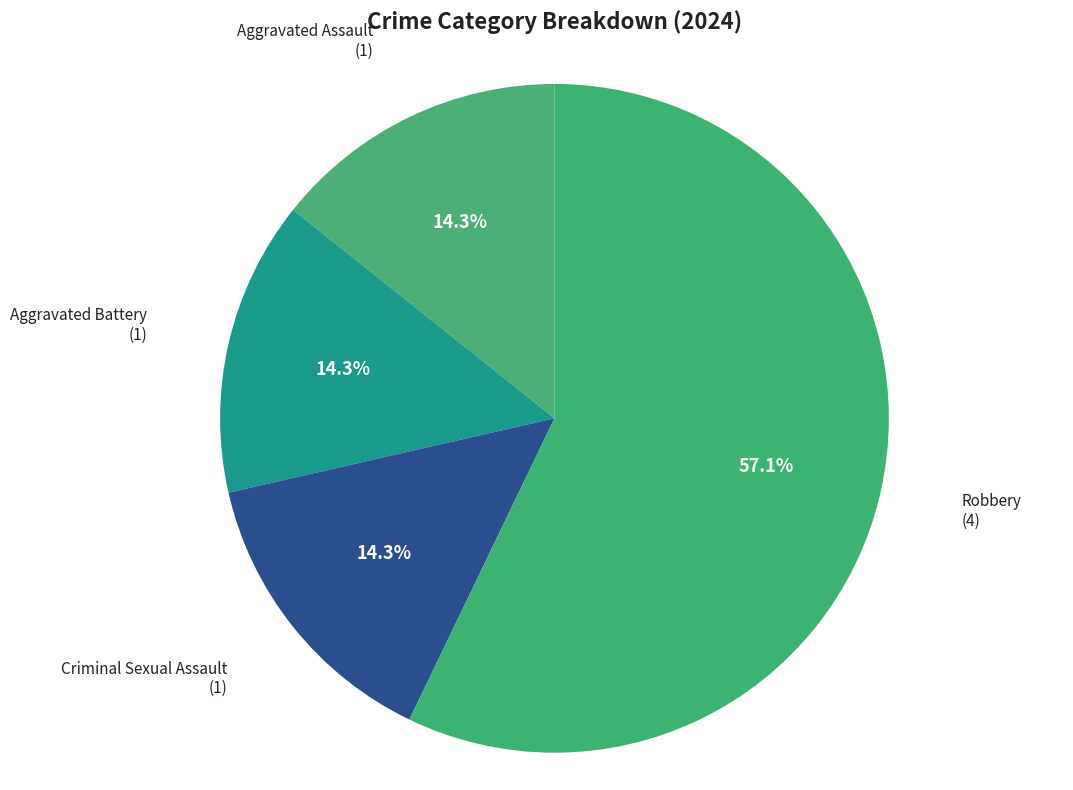

Is there any slice that represents more than half of the pie?

Yes